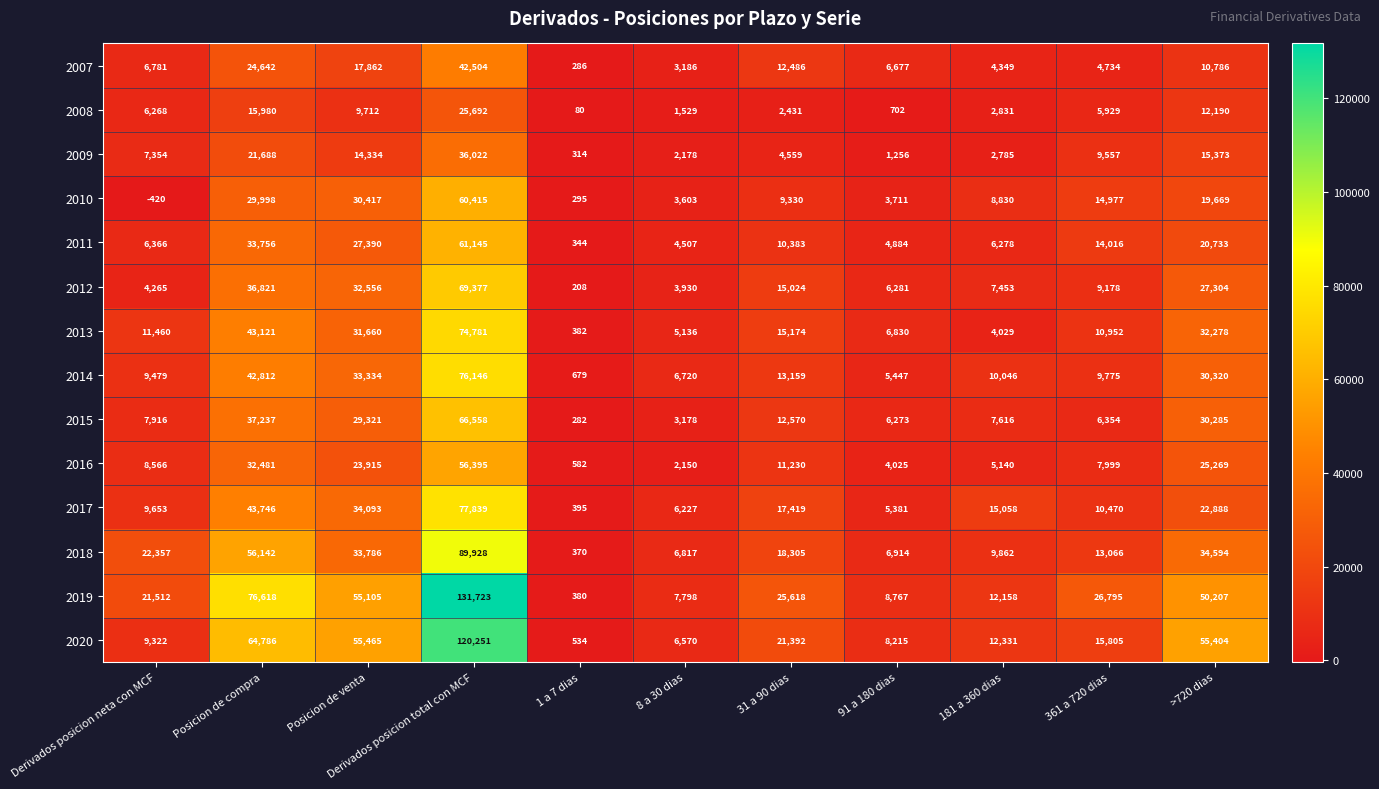

How many values in the 2007 series are below 6781?

5